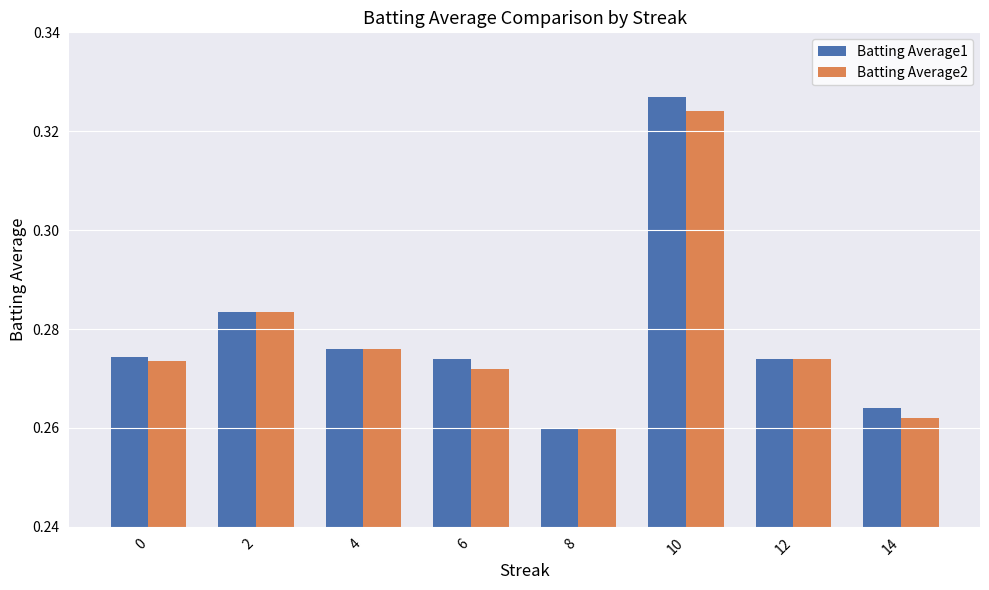

At which category is the sum across all series the highest?

10